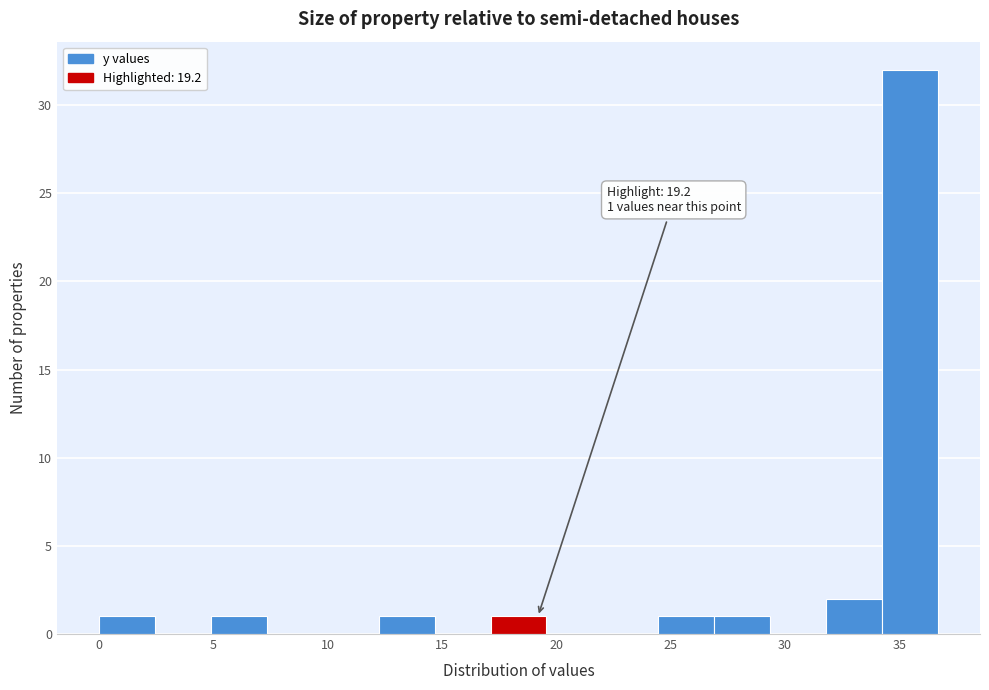

Which range on the x-axis has the tallest bar?

34.5 to 36.5